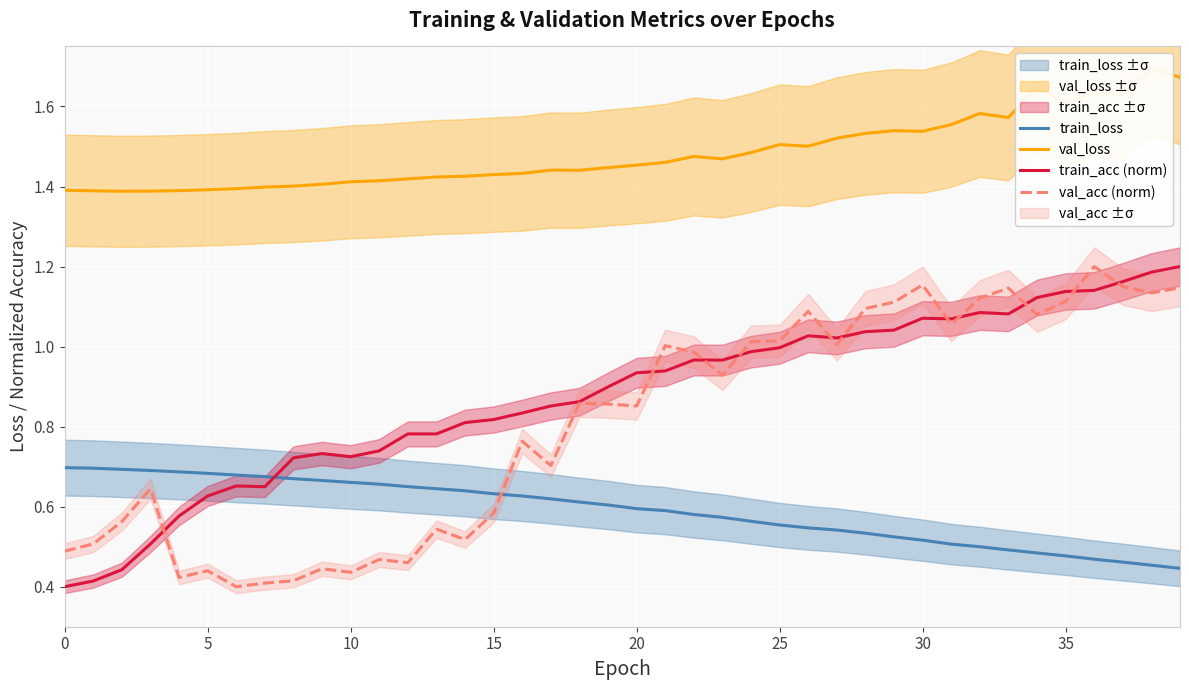

Reading right to left, list all the values displayed in this chart.

train_loss: 0.4	0.5	0.5	0.5	0.5	0.5	0.5	0.5	0.5	0.5	0.5	0.5	0.5	0.5	0.6	0.6	0.6	0.6	0.6	0.6	0.6	0.6	0.6	0.6	0.6	0.6	0.6	0.7	0.7	0.7	0.7	0.7	0.7	0.7	0.7	0.7	0.7	0.7	0.7	0.7
val_loss: 1.7	1.7	1.6	1.6	1.6	1.6	1.6	1.6	1.6	1.5	1.5	1.5	1.5	1.5	1.5	1.5	1.5	1.5	1.5	1.5	1.4	1.4	1.4	1.4	1.4	1.4	1.4	1.4	1.4	1.4	1.4	1.4	1.4	1.4	1.4	1.4	1.4	1.4	1.4	1.4
train_acc (norm): 1.2	1.2	1.2	1.1	1.1	1.1	1.1	1.1	1.1	1.1	1.0	1.0	1.0	1.0	1.0	1.0	1.0	1.0	0.9	0.9	0.9	0.9	0.9	0.8	0.8	0.8	0.8	0.8	0.7	0.7	0.7	0.7	0.6	0.7	0.6	0.6	0.5	0.4	0.4	0.4
val_acc (norm): 1.1	1.1	1.2	1.2	1.1	1.1	1.1	1.1	1.1	1.2	1.1	1.1	1.0	1.1	1.0	1.0	0.9	1.0	1.0	0.9	0.9	0.9	0.7	0.8	0.6	0.5	0.5	0.5	0.5	0.4	0.4	0.4	0.4	0.4	0.4	0.4	0.6	0.6	0.5	0.5